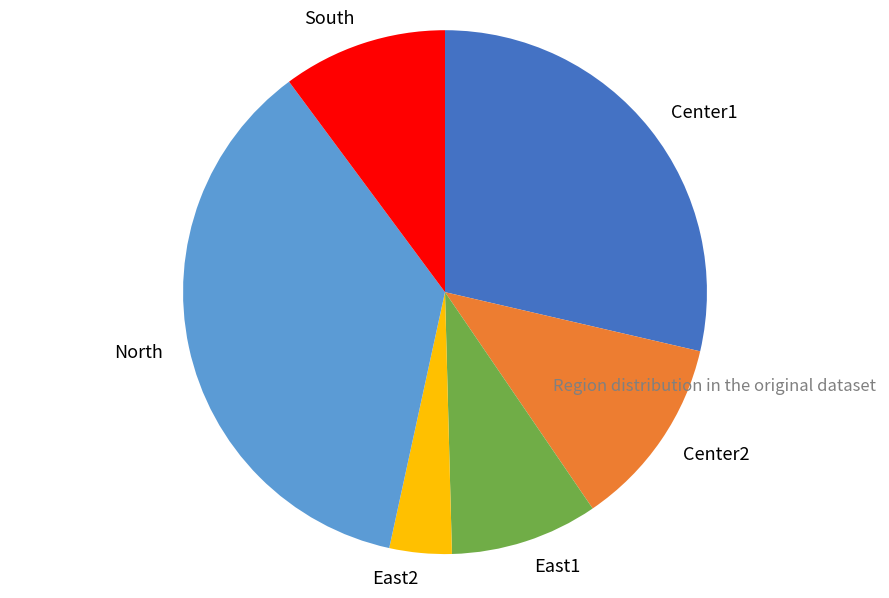

Does any single category account for the majority?

No